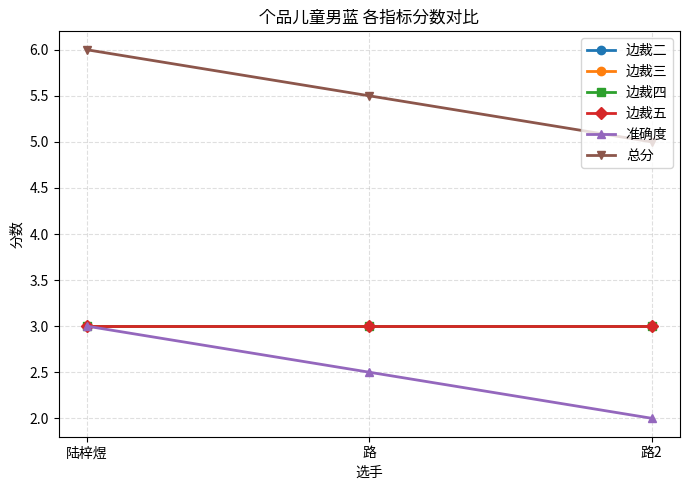

Which series changed the most between 陆梓煜 and 路?

准确度